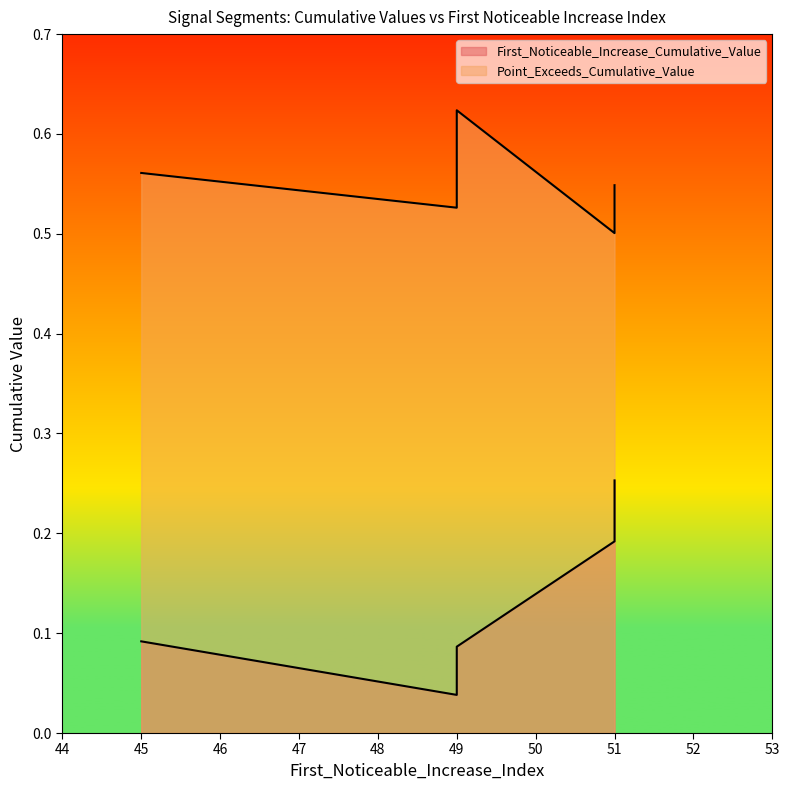

True or false: Point_Exceeds_Cumulative_Value and First_Noticeable_Increase_Cumulative_Value cross at least once.

False